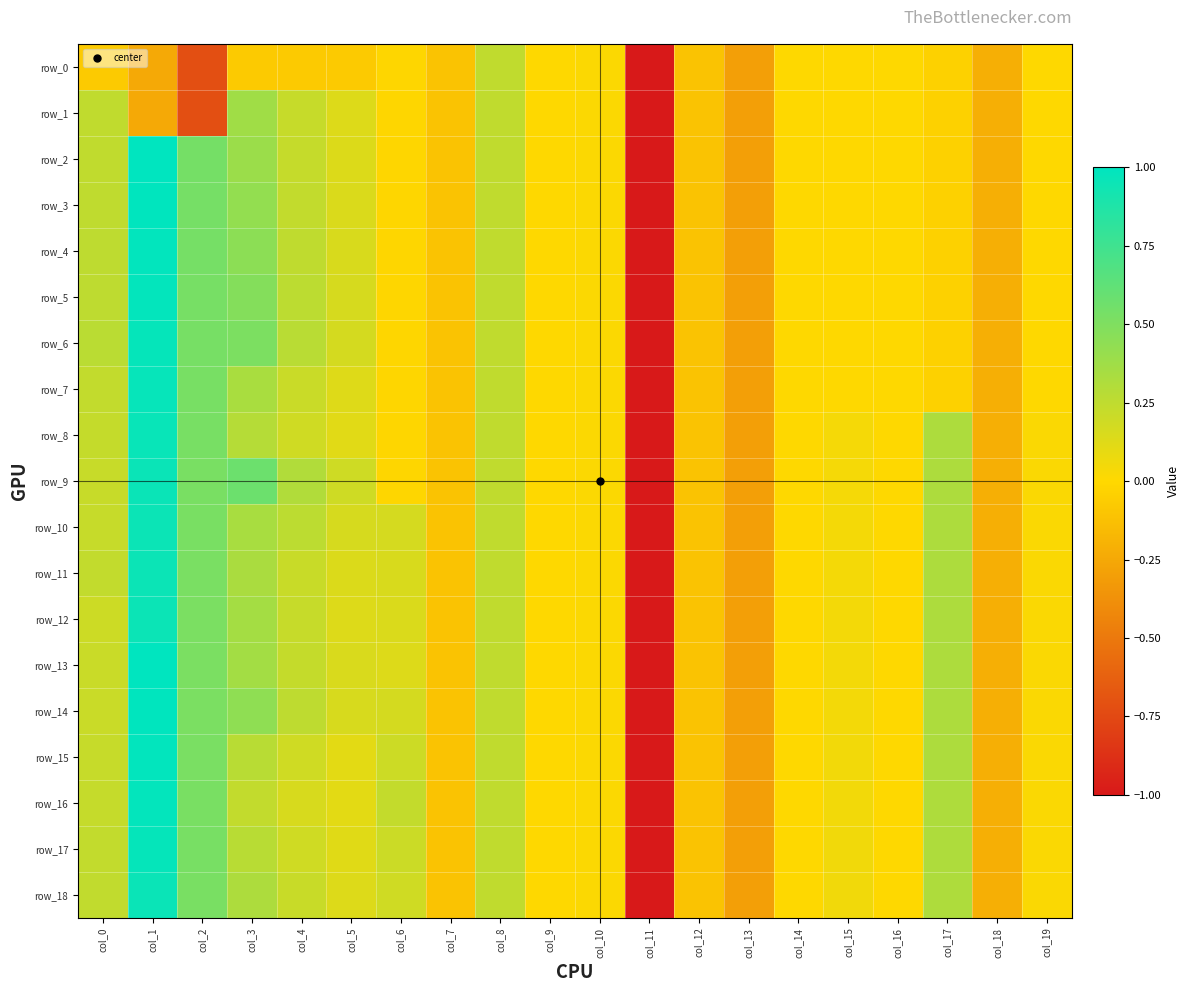

Is it true that row_2 equals -0.0 at col_16?

True